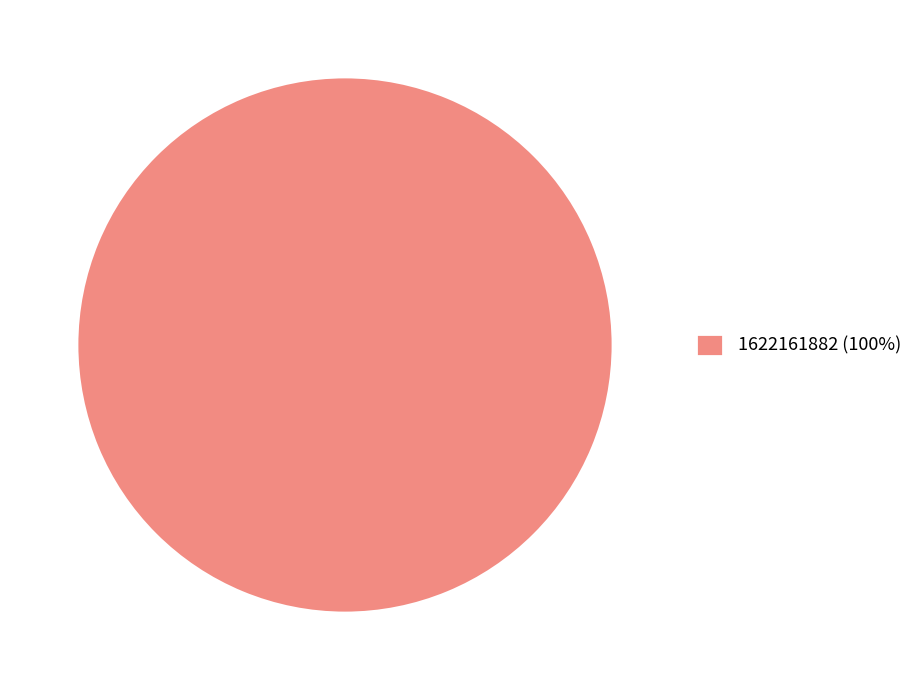

Is 1622161882 (100%) the majority of the pie?

Yes